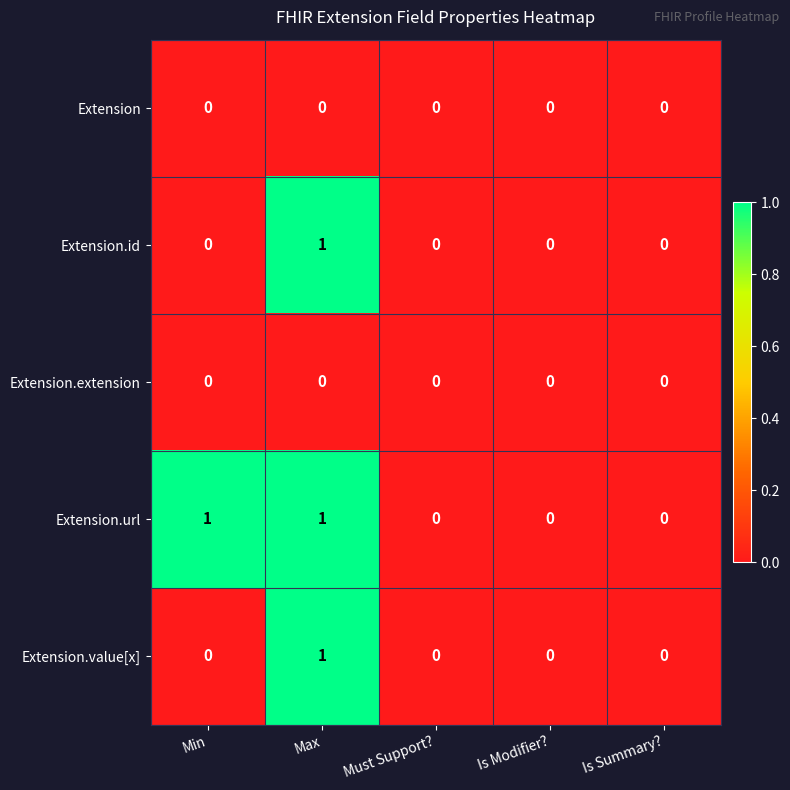

Reading left to right, what are all the values shown in this chart?

Extension: 0	0	0	0	0
Extension.id: 0	1	0	0	0
Extension.extension: 0	0	0	0	0
Extension.url: 1	1	0	0	0
Extension.value[x]: 0	1	0	0	0